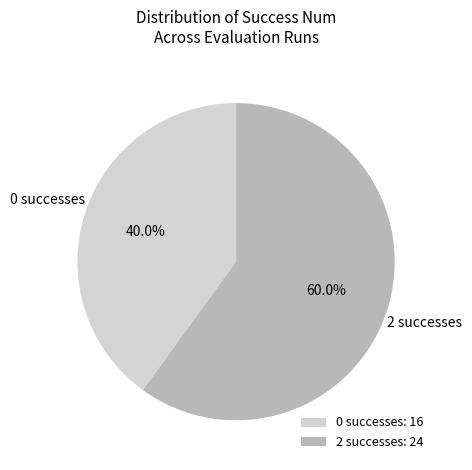

What is the ratio of the value at 0 successes: 16 to the value at 2 successes: 24?

0.7